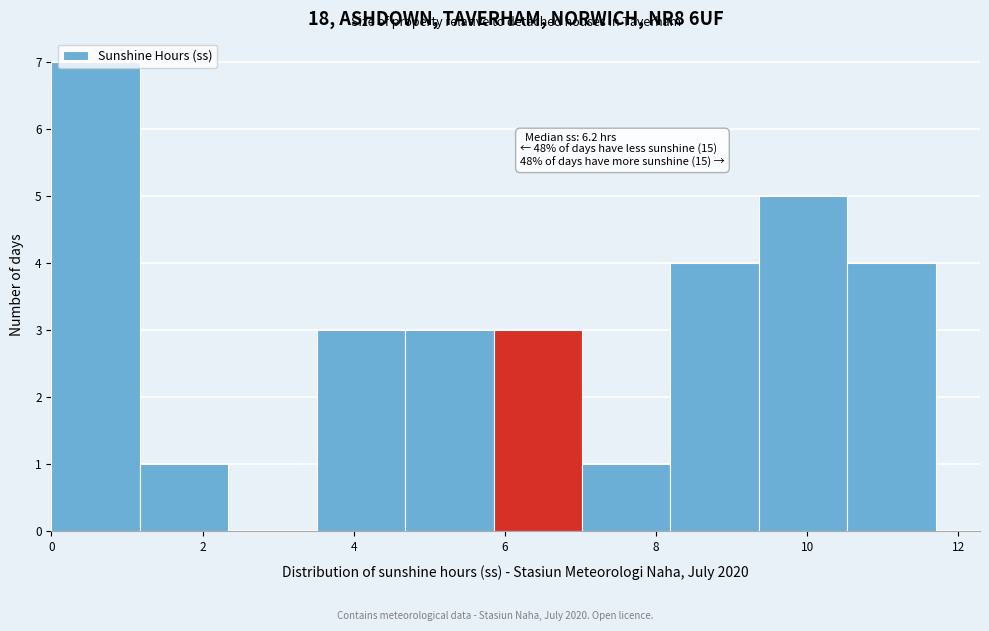

Over which range of the x-axis is the bar tallest?

0.0 to 1.2